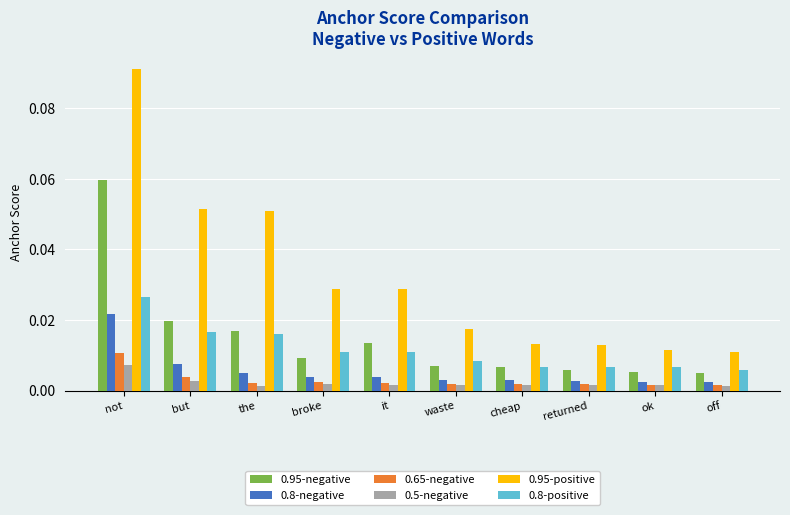

What is the label of the 9th bar from the right?

but